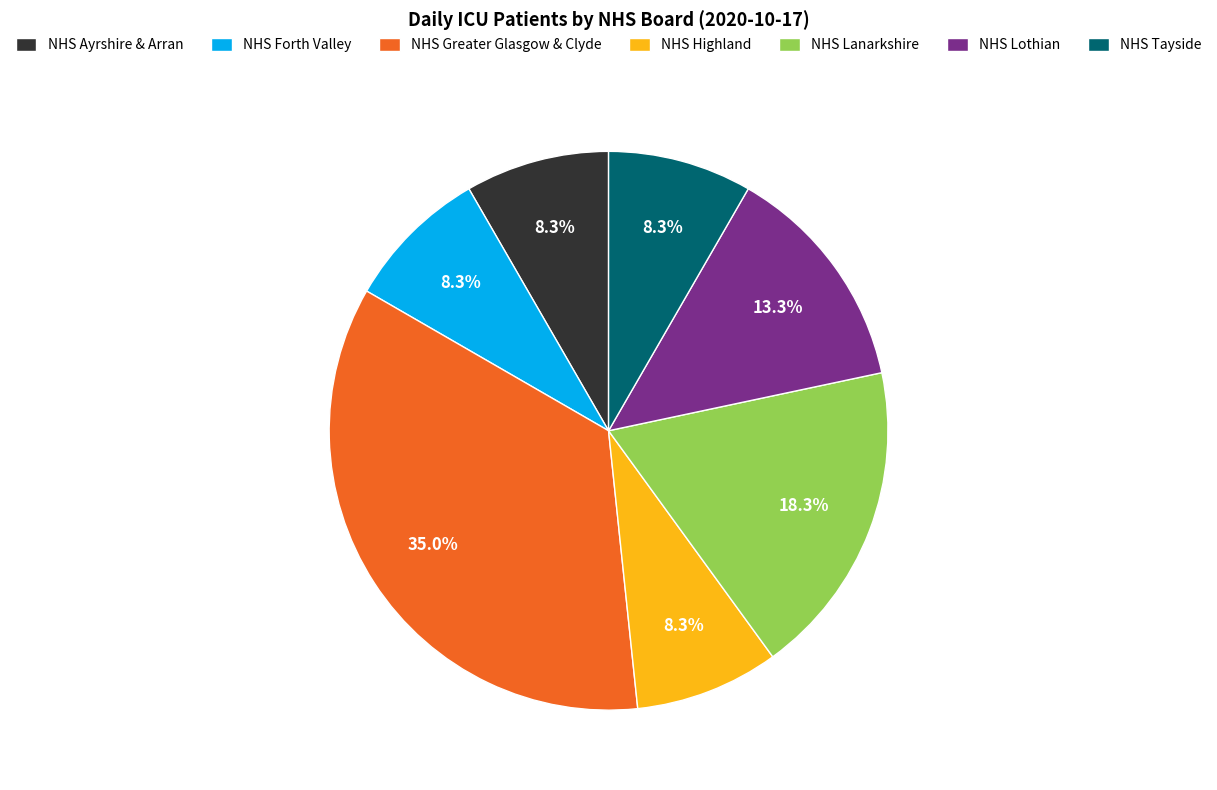

To the nearest percent, what is the combined percentage of NHS Greater Glasgow & Clyde and NHS Tayside?

43%